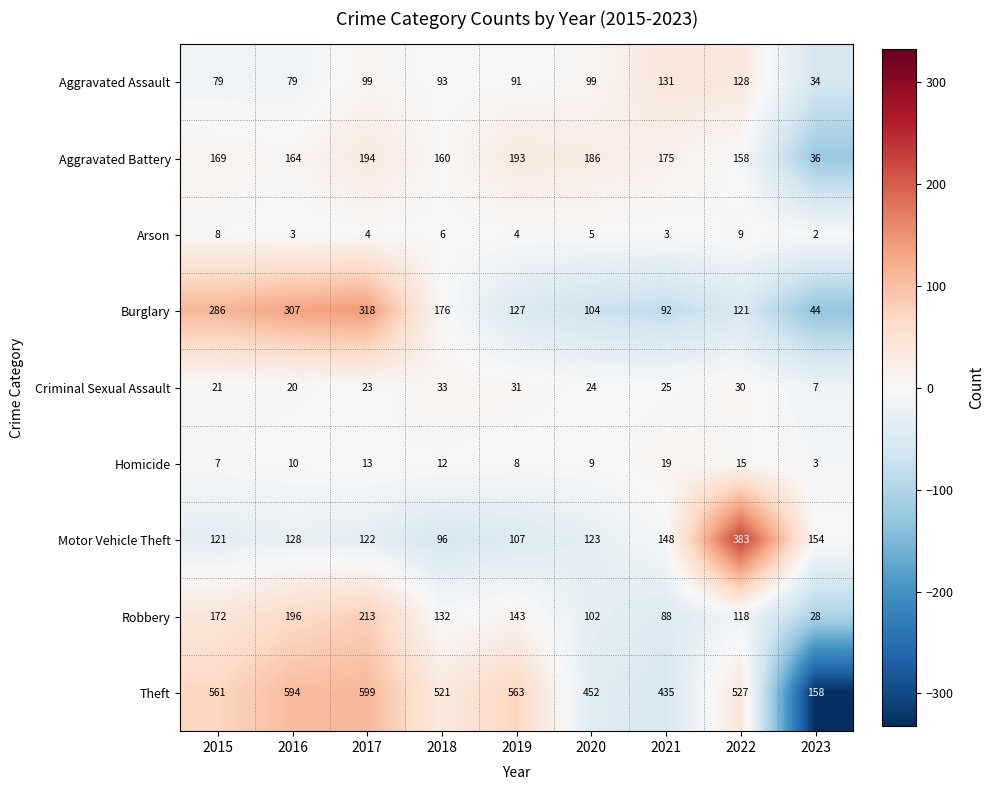

The Theft series shows 563 at 2019. True or false?

True